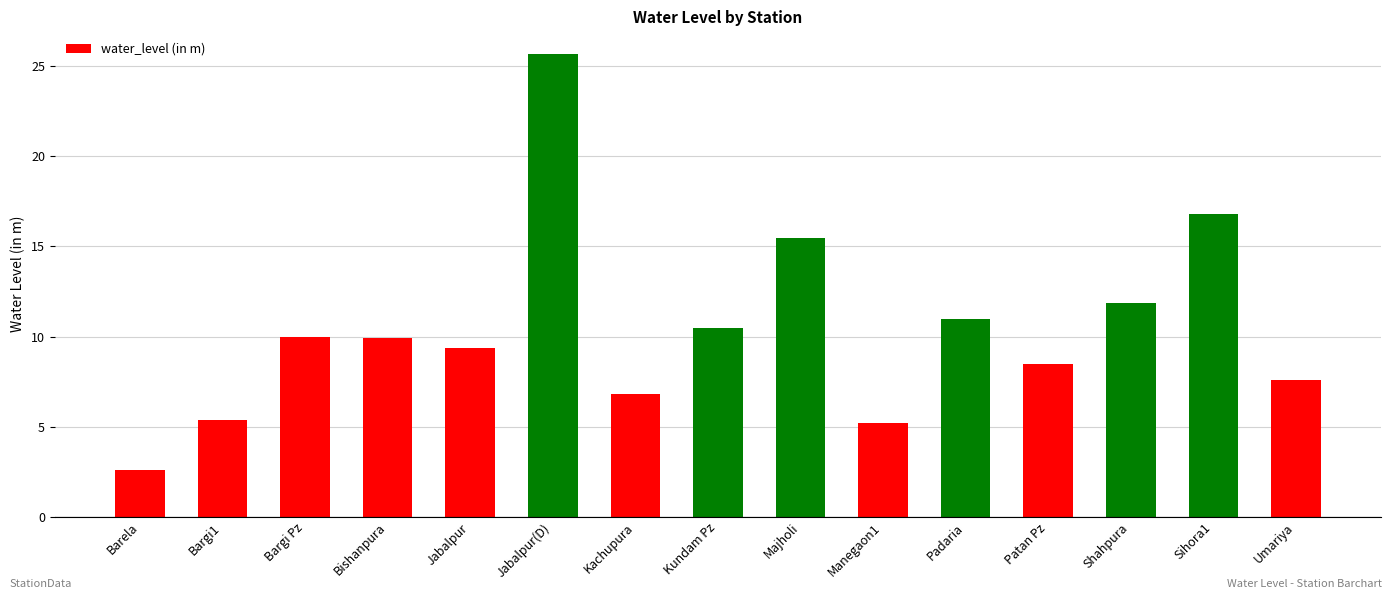

What position from the left is Majholi?

9